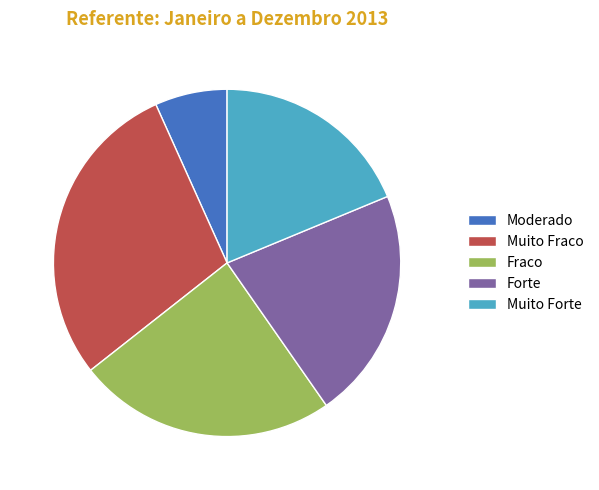

Is there any slice that represents more than half of the pie?

No